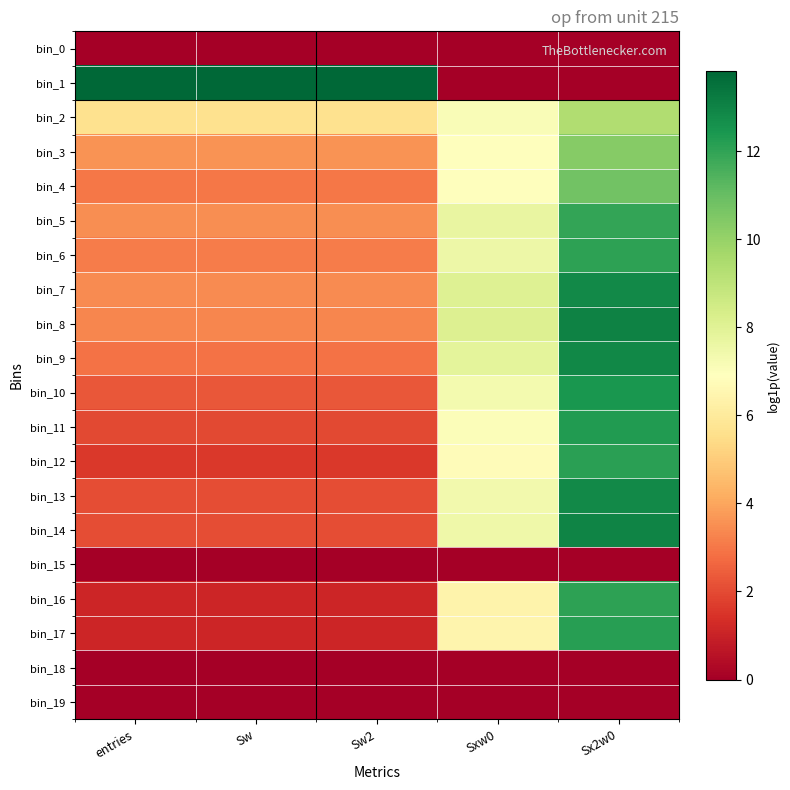

Reading left to right, what are all the values shown in this chart?

bin_0: entries=0.0	Sw=0.0	Sw2=0.0	Sxw0=0.0	Sx2w0=0.0
bin_1: entries=13.8	Sw=13.8	Sw2=13.8	Sxw0=0.0	Sx2w0=0.0
bin_2: entries=5.7	Sw=5.7	Sw2=5.7	Sxw0=7.1	Sx2w0=9.3
bin_3: entries=3.6	Sw=3.6	Sw2=3.6	Sxw0=7.0	Sx2w0=10.4
bin_4: entries=3.0	Sw=3.0	Sw2=3.0	Sxw0=6.9	Sx2w0=10.8
bin_5: entries=3.5	Sw=3.5	Sw2=3.5	Sxw0=7.7	Sx2w0=11.9
bin_6: entries=3.1	Sw=3.1	Sw2=3.1	Sxw0=7.5	Sx2w0=12.0
bin_7: entries=3.4	Sw=3.4	Sw2=3.4	Sxw0=8.1	Sx2w0=12.8
bin_8: entries=3.3	Sw=3.3	Sw2=3.3	Sxw0=8.1	Sx2w0=13.0
bin_9: entries=2.9	Sw=2.9	Sw2=2.9	Sxw0=7.9	Sx2w0=12.9
bin_10: entries=2.3	Sw=2.3	Sw2=2.3	Sxw0=7.3	Sx2w0=12.4
bin_11: entries=1.9	Sw=1.9	Sw2=1.9	Sxw0=7.0	Sx2w0=12.3
bin_12: entries=1.6	Sw=1.6	Sw2=1.6	Sxw0=6.8	Sx2w0=12.1
bin_13: entries=2.1	Sw=2.1	Sw2=2.1	Sxw0=7.4	Sx2w0=12.8
bin_14: entries=2.1	Sw=2.1	Sw2=2.1	Sxw0=7.5	Sx2w0=13.0
bin_15: entries=0.0	Sw=0.0	Sw2=0.0	Sxw0=0.0	Sx2w0=0.0
bin_16: entries=1.1	Sw=1.1	Sw2=1.1	Sxw0=6.4	Sx2w0=12.0
bin_17: entries=1.1	Sw=1.1	Sw2=1.1	Sxw0=6.4	Sx2w0=12.2
bin_18: entries=0.0	Sw=0.0	Sw2=0.0	Sxw0=0.0	Sx2w0=0.0
bin_19: entries=0.0	Sw=0.0	Sw2=0.0	Sxw0=0.0	Sx2w0=0.0